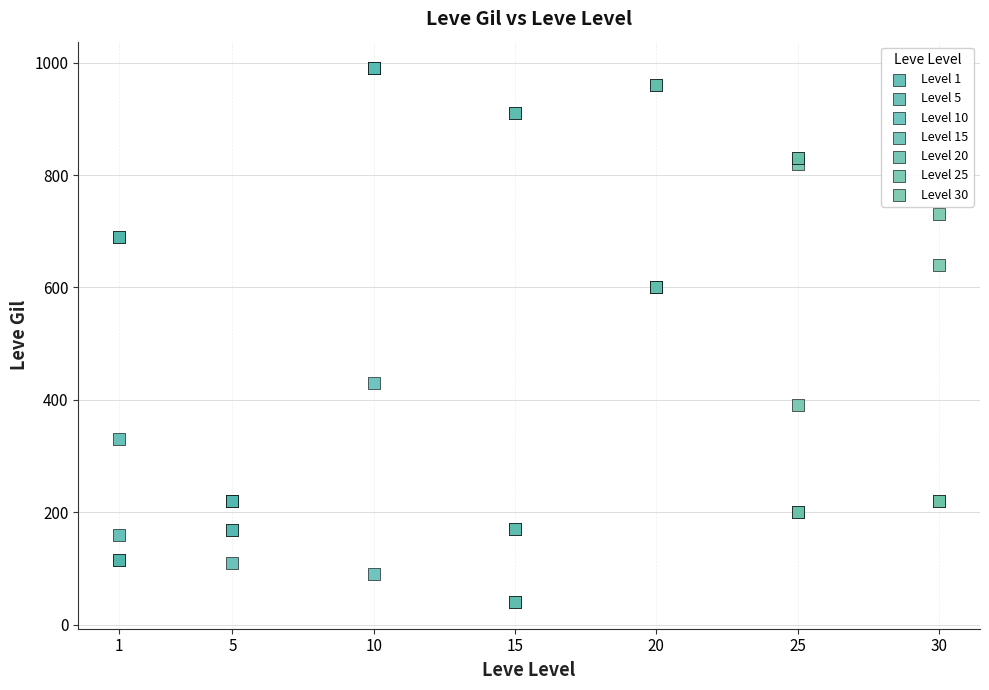

Which series has the widest spread of Y values?

Level 10